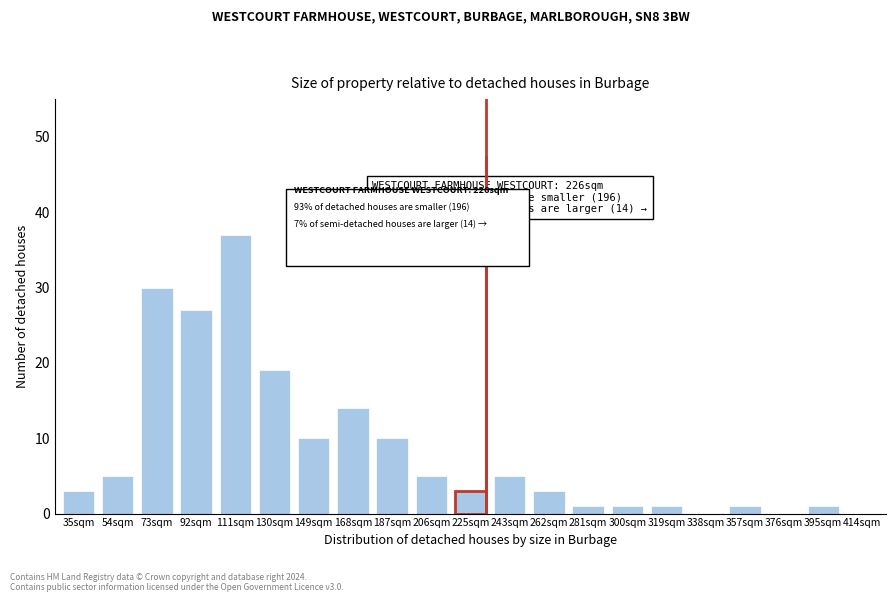

Reading left to right, transcribe all the data shown in this chart.

35sqm=3	54sqm=5	73sqm=30	92sqm=27	111sqm=37	130sqm=19	149sqm=10	168sqm=14	187sqm=10	206sqm=5	225sqm=3	243sqm=5	262sqm=3	281sqm=1	300sqm=1	319sqm=1	338sqm=0	357sqm=1	376sqm=0	395sqm=1	414sqm=0